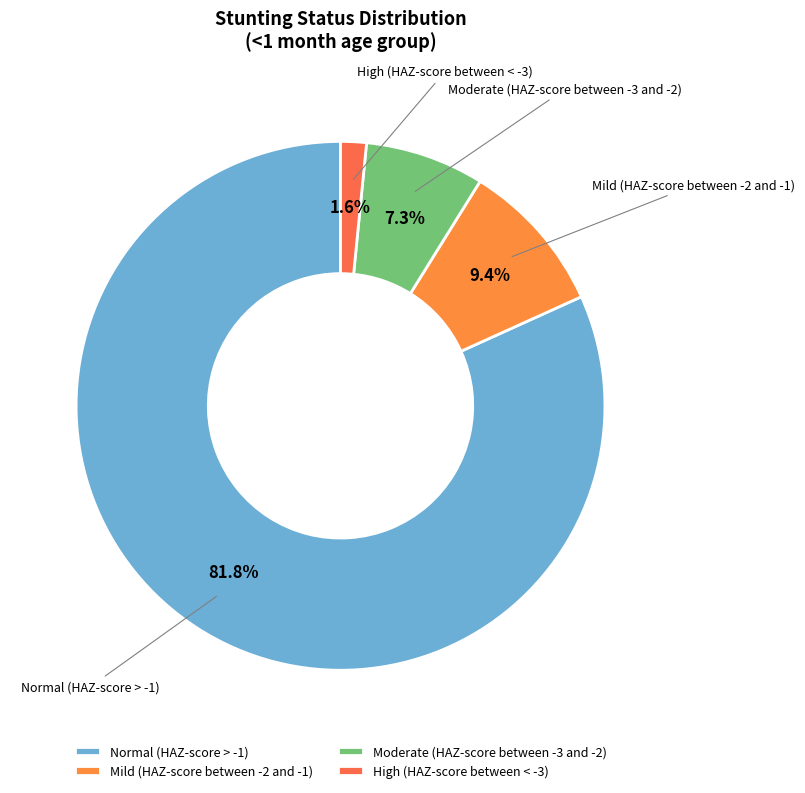

The Mild (HAZ-score between -2 and -1) slice represents 9% of the pie. True or false?

True